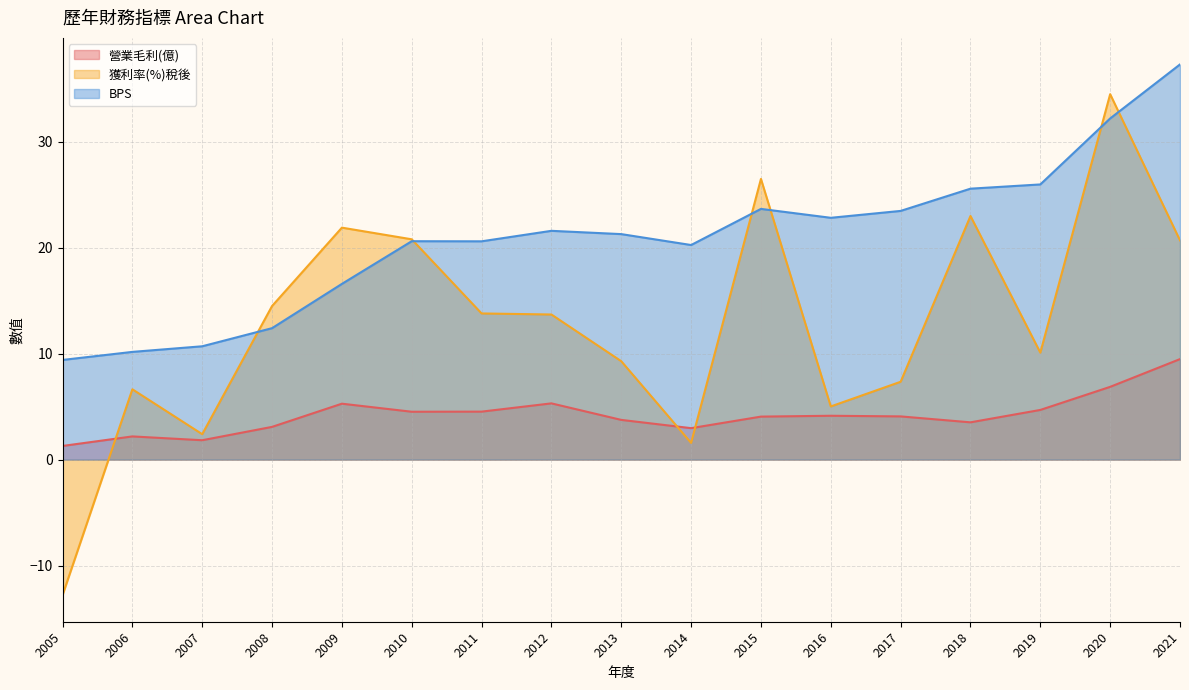

Count the number of data series in this chart.

3